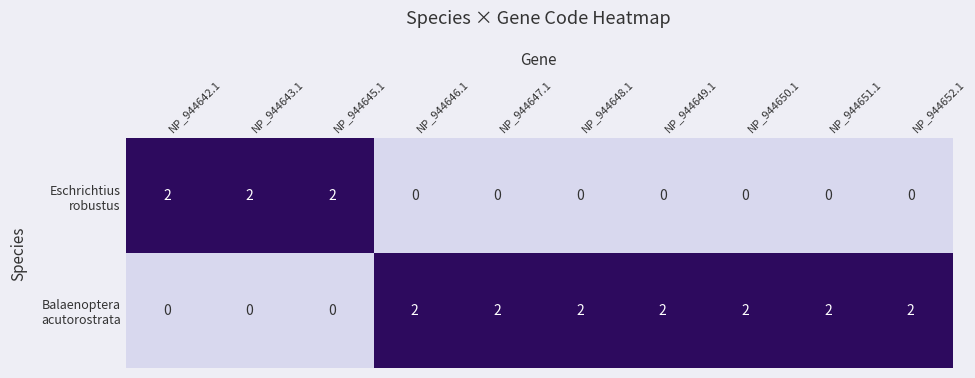

How many categories are shown in the chart?

10